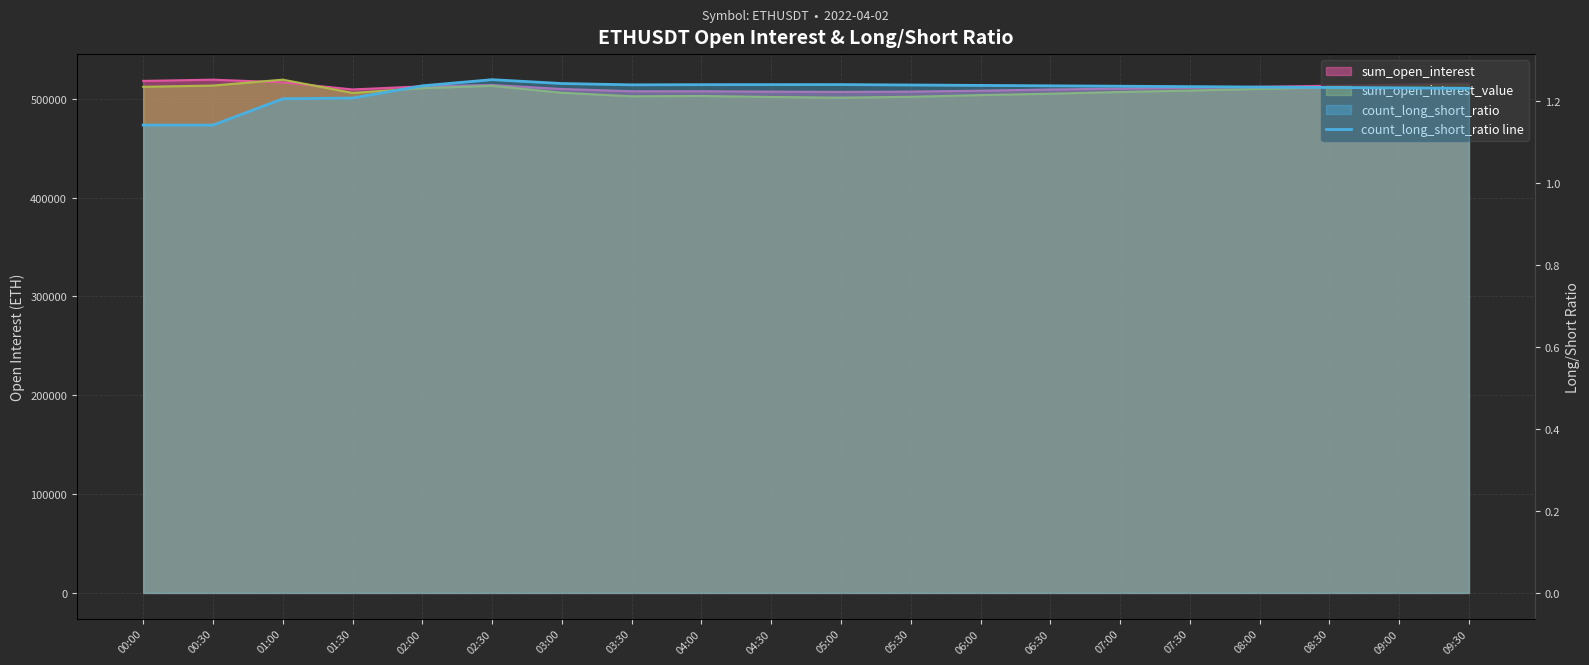

What is the label of the 7th point from the left?

03:00